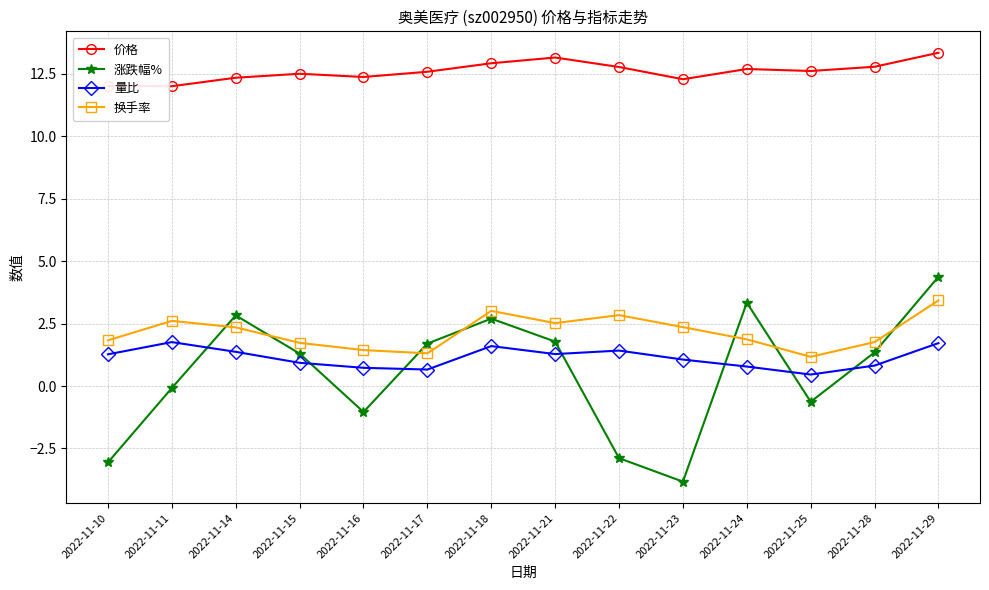

True or false: 换手率 and 价格 intersect in this chart.

False